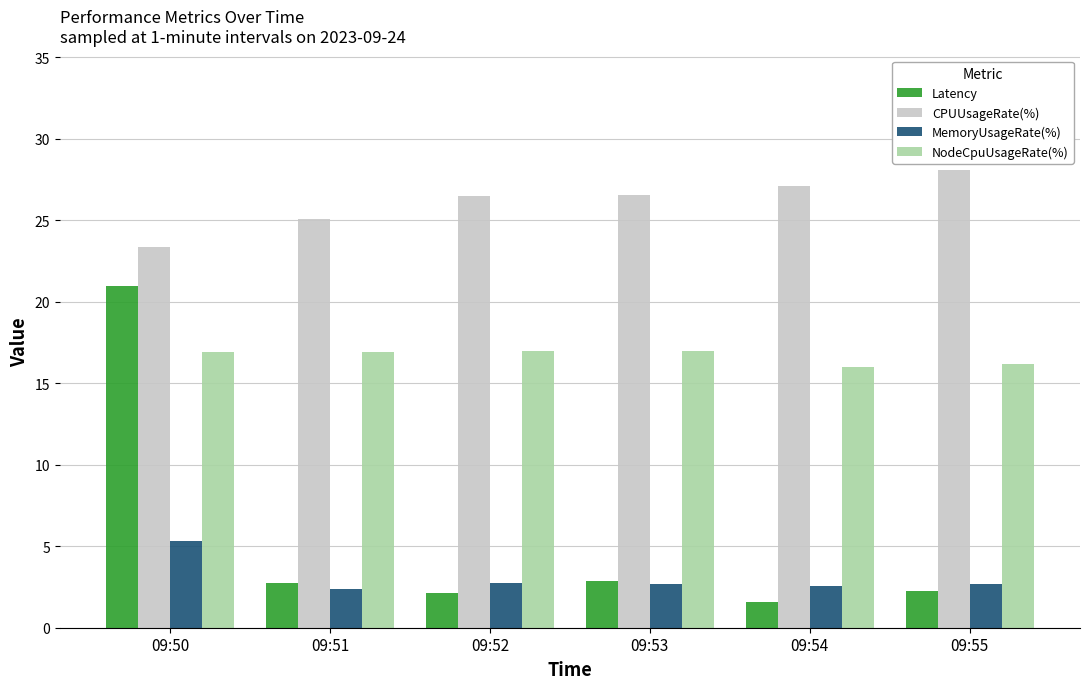

Which label corresponds to the largest value in the chart?

09:55